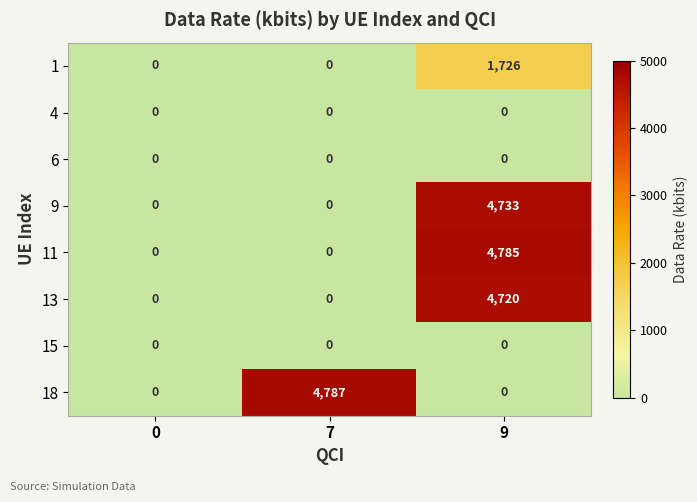

Rank the categories by 9 value from highest to lowest.

9, 0, 7